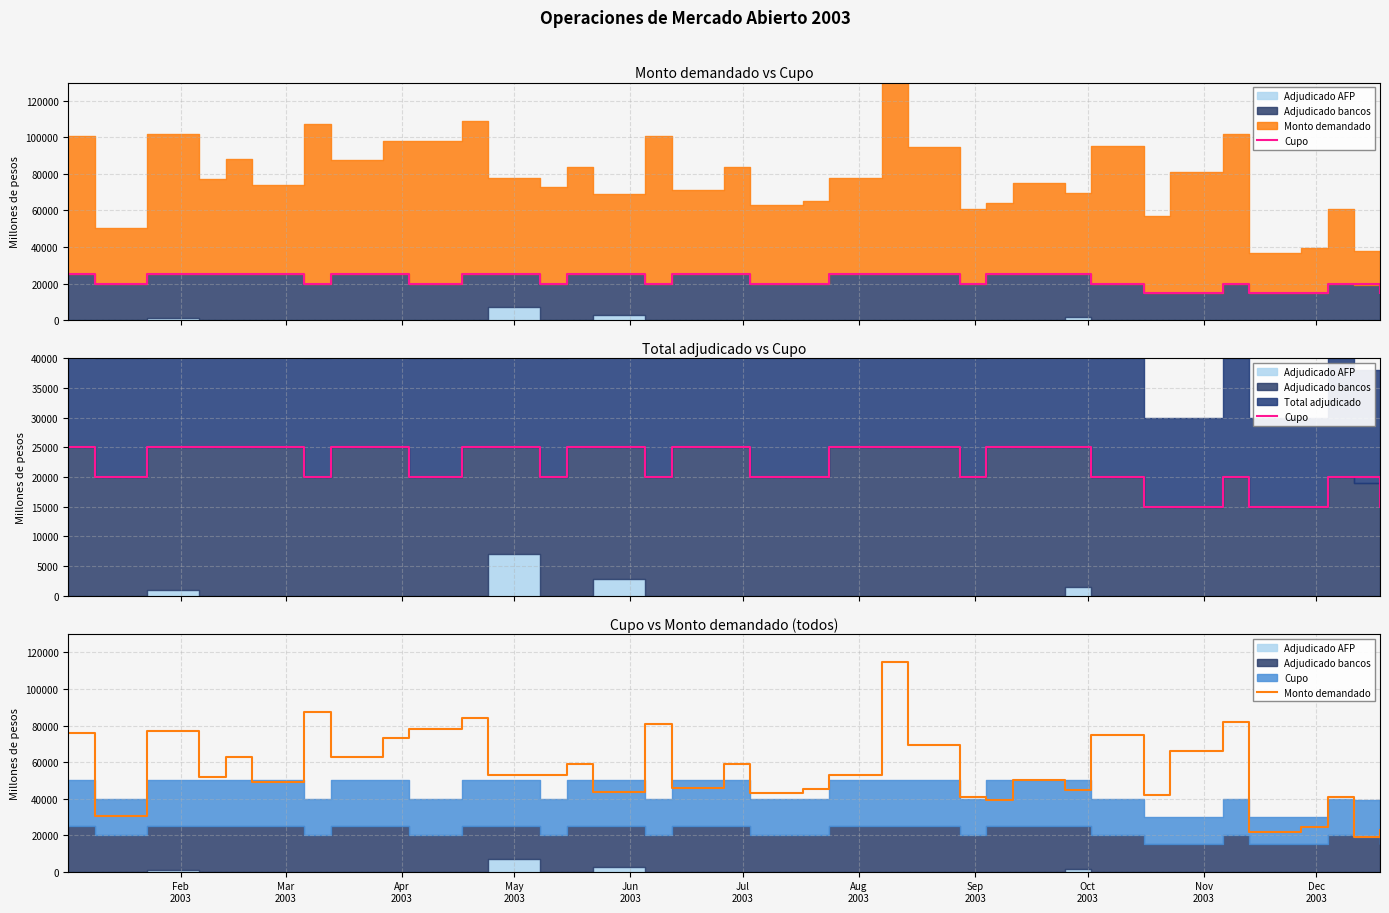

True or false: Monto demandado and Cupo intersect in this chart.

True